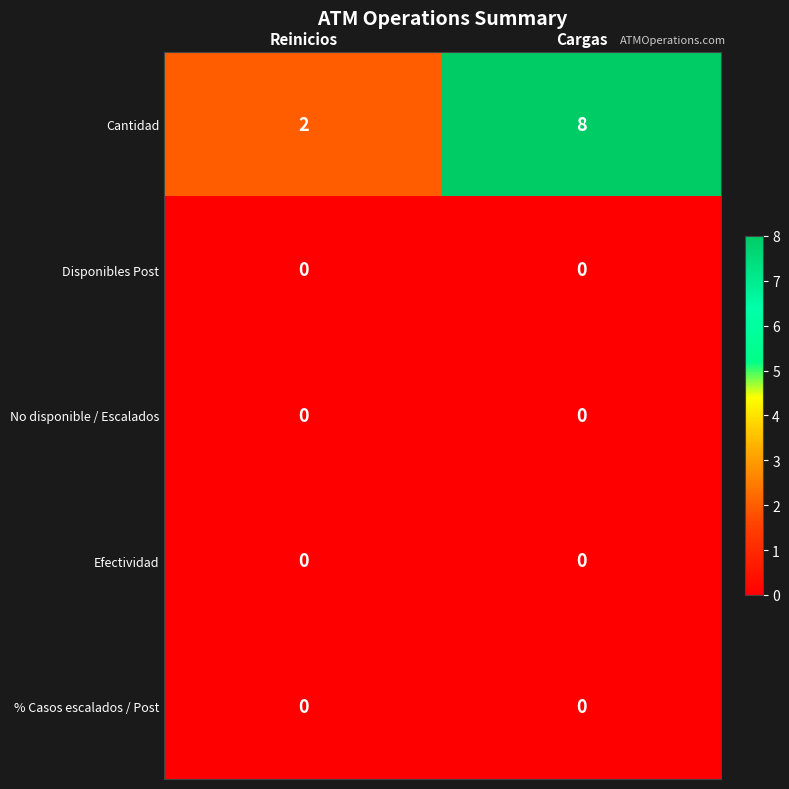

Is it true that No disponible / Escalados equals 0 at Cargas?

True